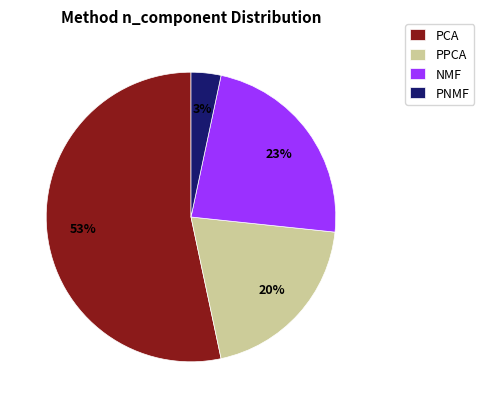

Which slice is the smallest?

PNMF